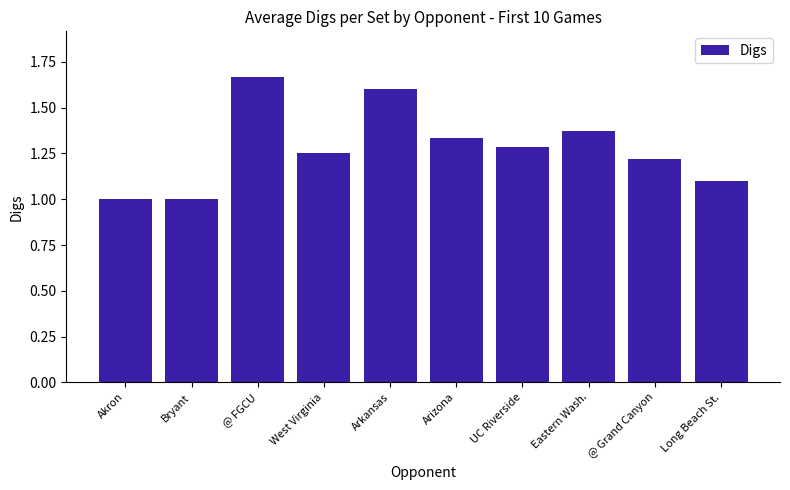

What is the approximate value at Akron?

1.0